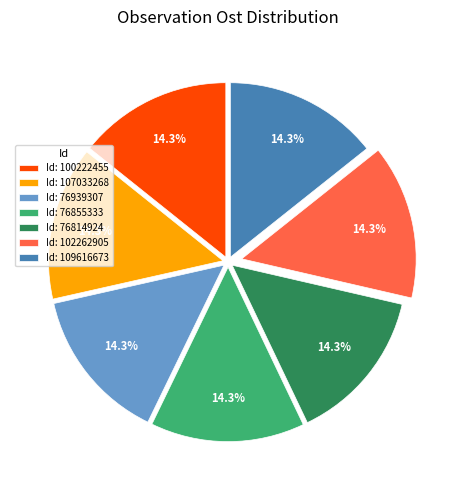

Is Id: 76855333 the majority of the pie?

No